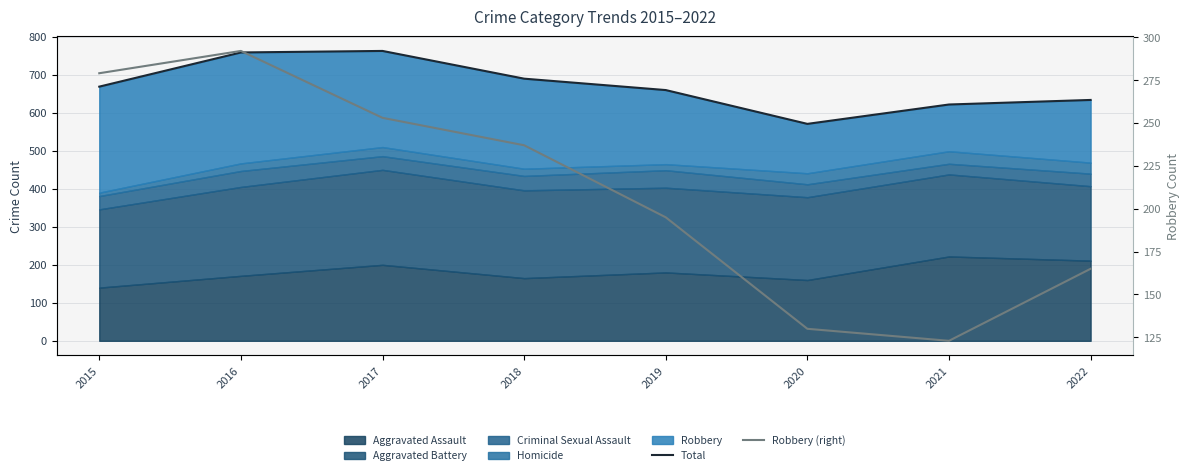

True or false: Robbery (right) and Total cross at least once.

False